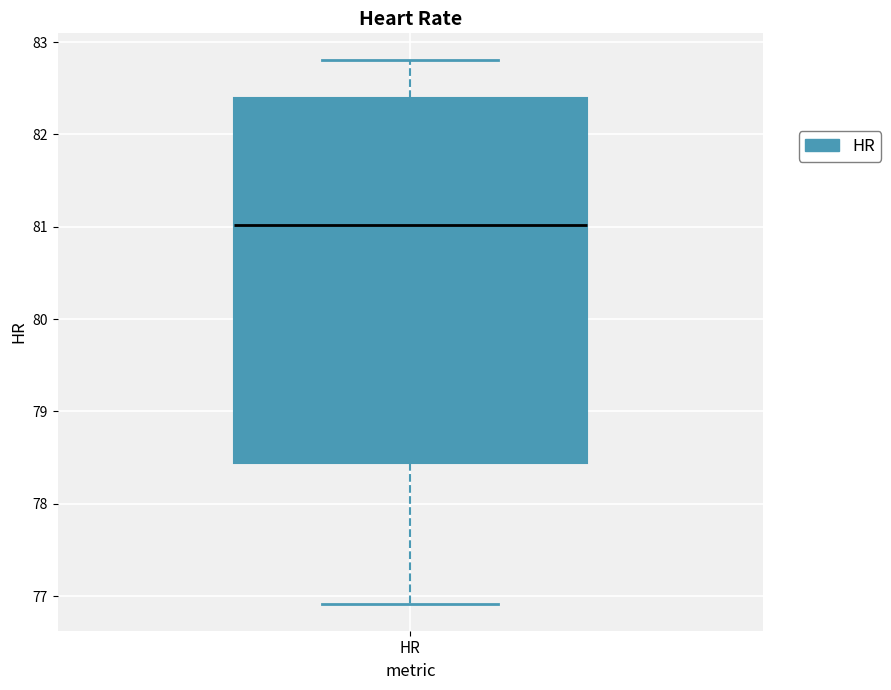

Transcribe this box plot: give where the median line is, the range the box spans, and where the two whiskers end, as read against the y-axis. The values are not printed on the chart, so give them approximately, as read against the axis.

median 81.0, box 78.4 to 82.4, whiskers 76.9 to 82.8